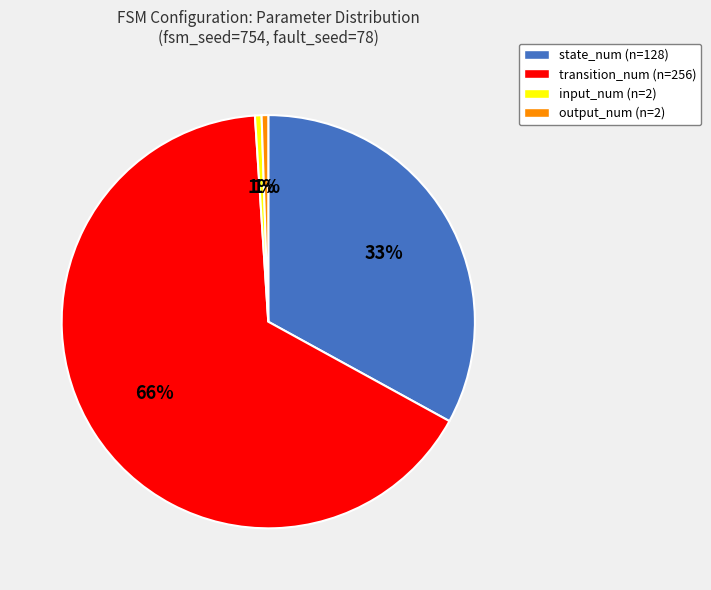

True or false: state_num accounts for 33% of the total.

True